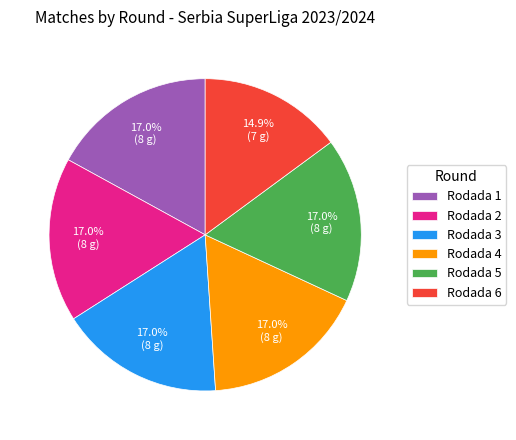

Does Rodada 1 represent more than half of the total?

No